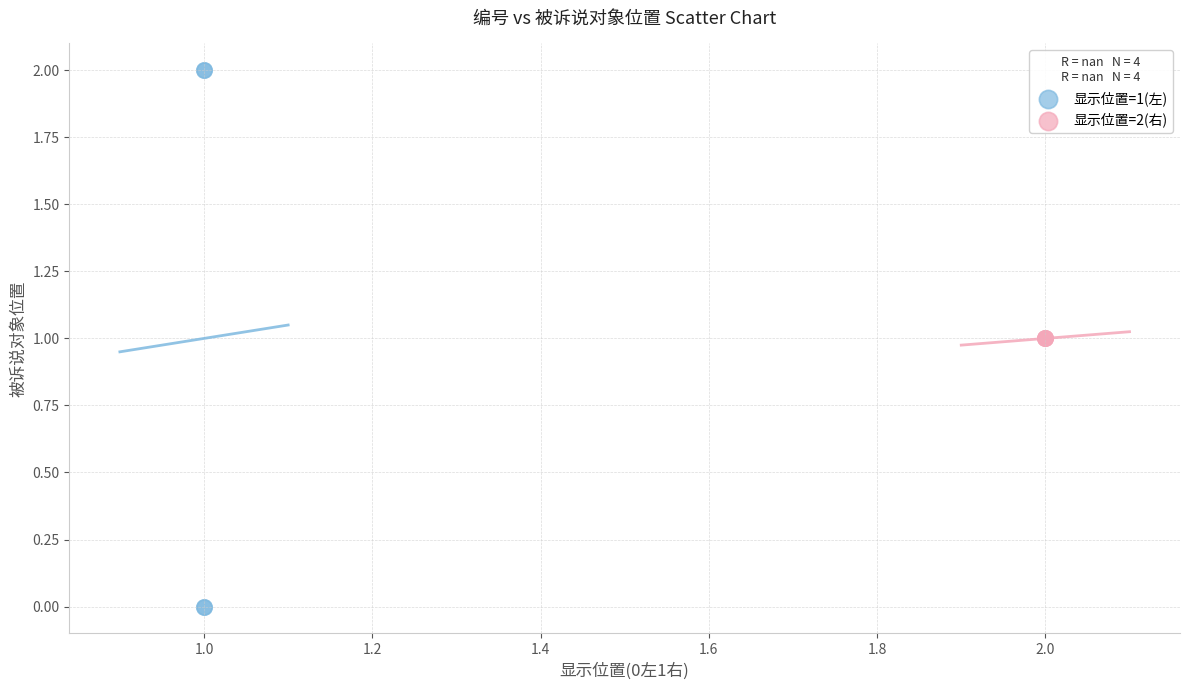

Which series reaches the minimum Y coordinate?

显示位置=1(左)